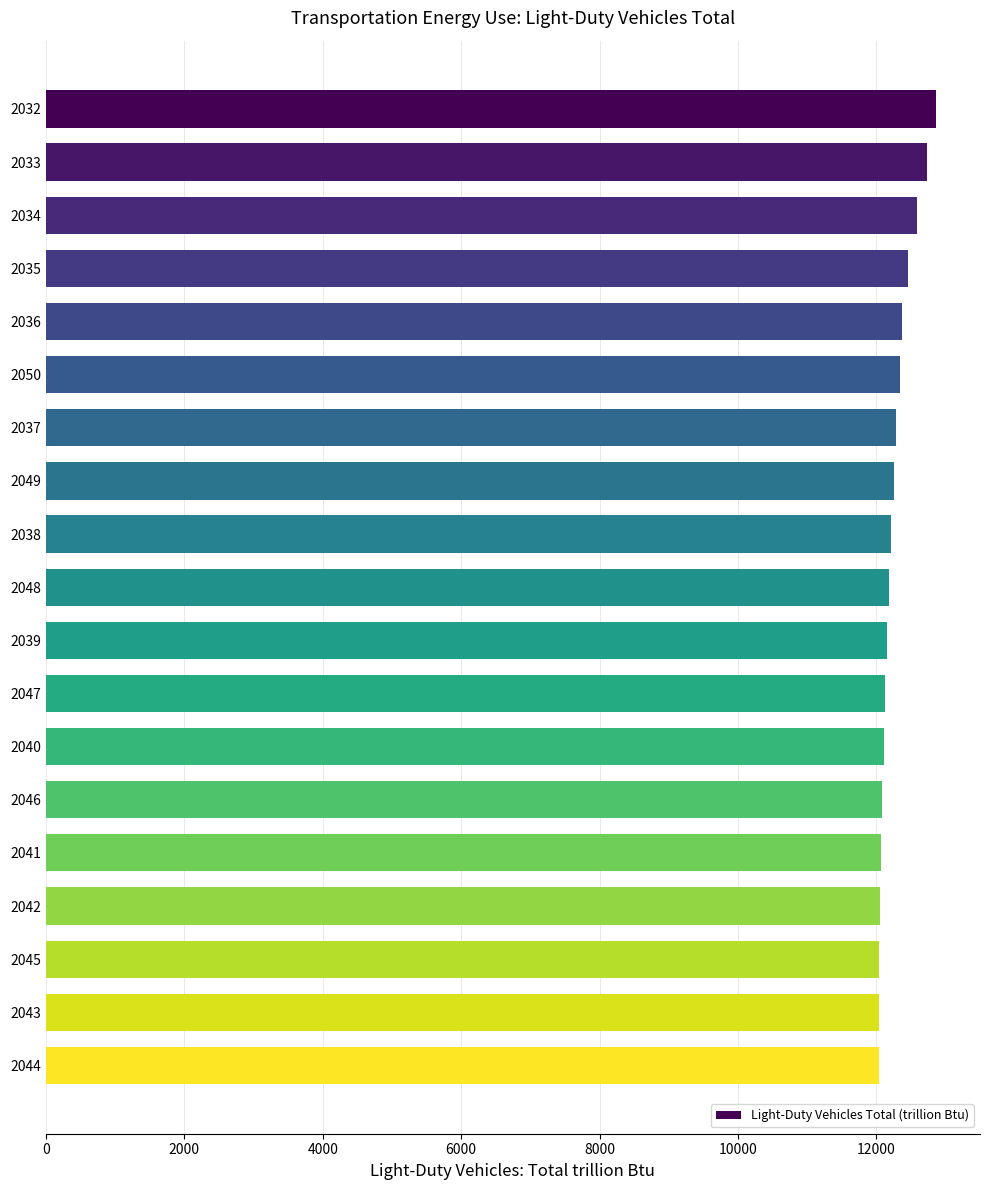

Approximately how many times larger is the value at 2045 compared to 2034?

1.0